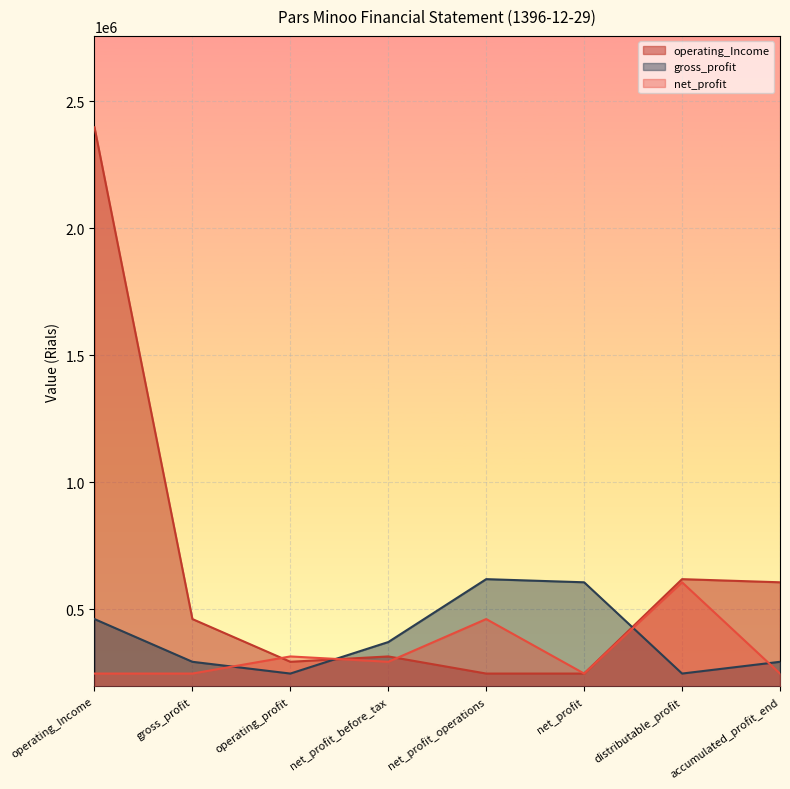

Rank the categories by gross_profit value from lowest to highest.

operating_profit, distributable_profit, gross_profit, accumulated_profit_end, net_profit_before_tax, operating_Income, net_profit, net_profit_operations